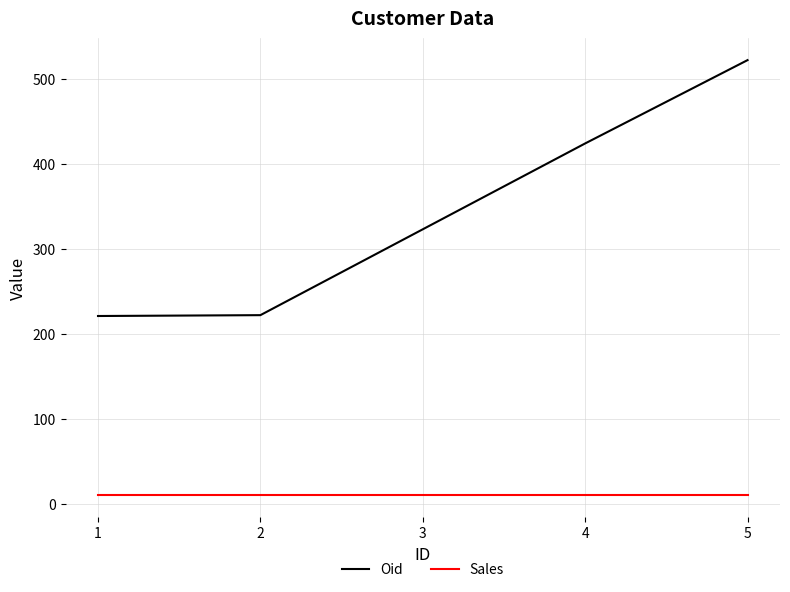

What is the smallest value displayed?

10